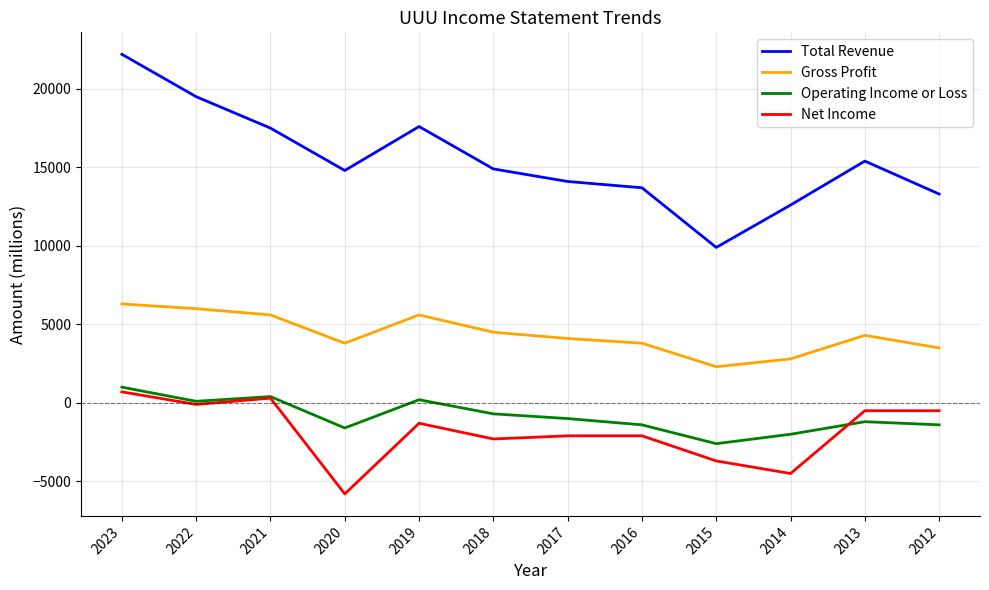

The value of Operating Income or Loss at 2012 is -447. True or false?

False